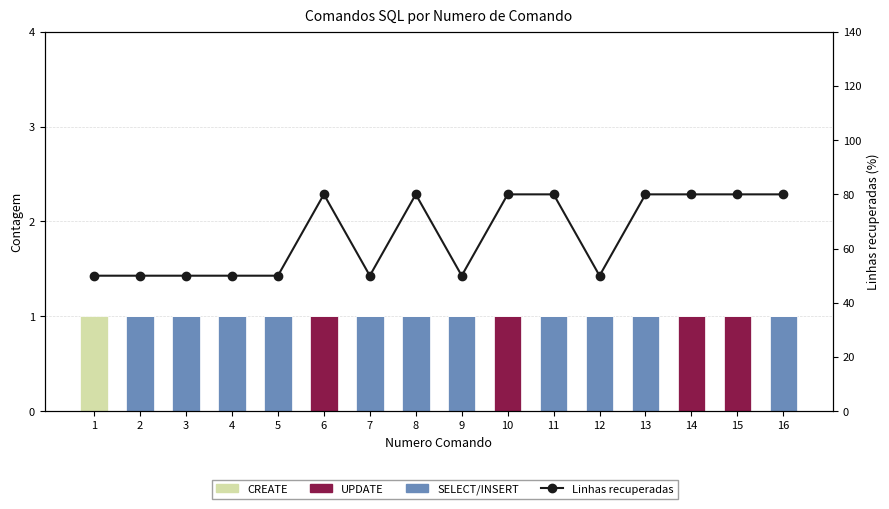

What are all the series names shown in the legend?

SELECT/INSERT, UPDATE, CREATE, Linhas recuperadas